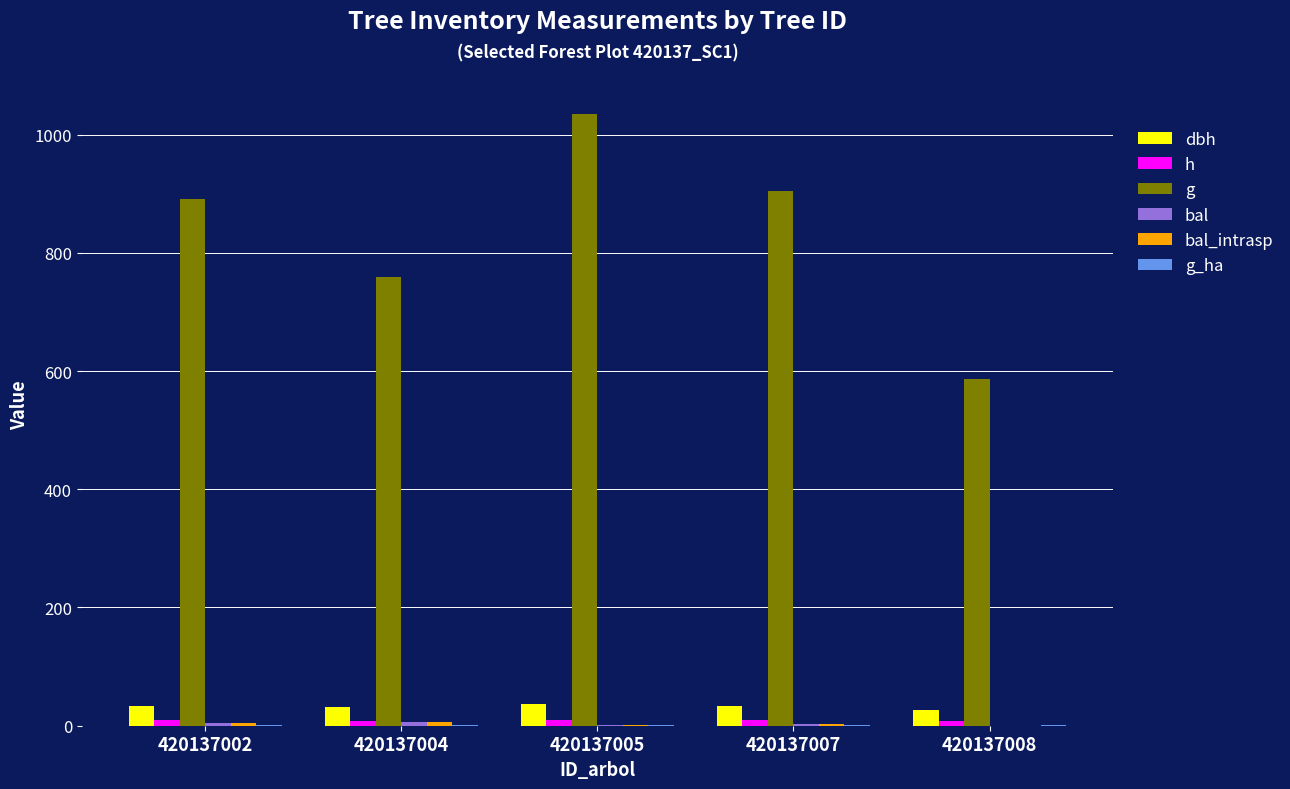

List the labels in order of h value, largest first.

420137005, 420137007, 420137002, 420137004, 420137008